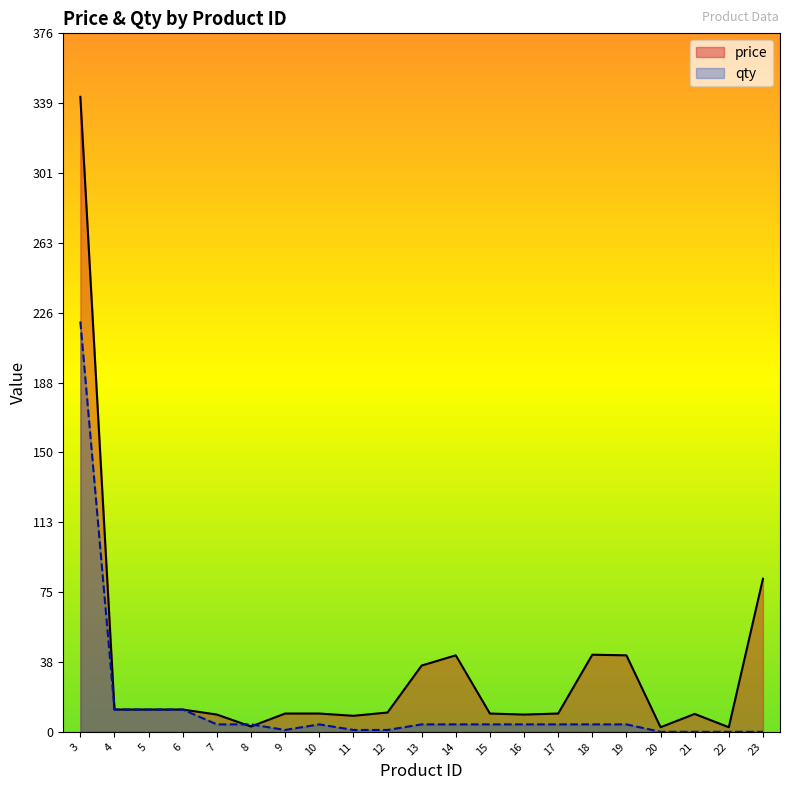

Reading left to right, transcribe all the data shown in this chart.

price: 342.0	12.0	12.0	12.0	9.3	2.9	9.8	9.8	8.6	10.4	35.7	41.2	9.8	9.3	9.8	41.5	41.2	2.5	9.6	2.5	82.4
qty: 221.0	12.0	12.0	12.0	4.0	4.0	1.0	4.0	1.0	1.0	4.0	4.0	4.0	4.0	4.0	4.0	4.0	0.0	0.0	0.0	0.0